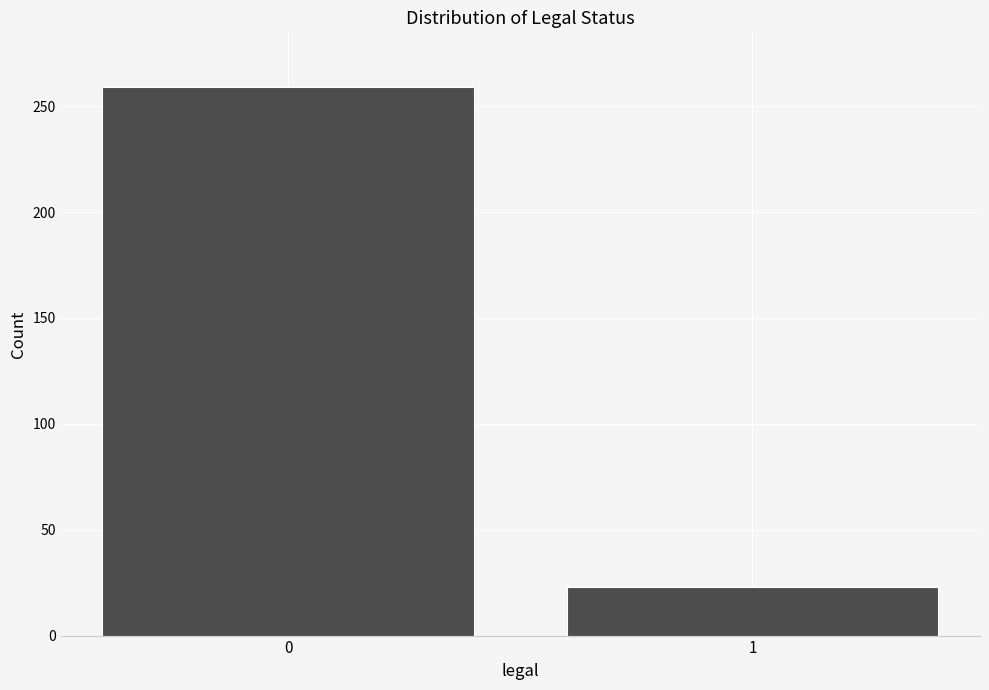

Reading right to left, transcribe all the data shown in this chart.

1=23	0=259